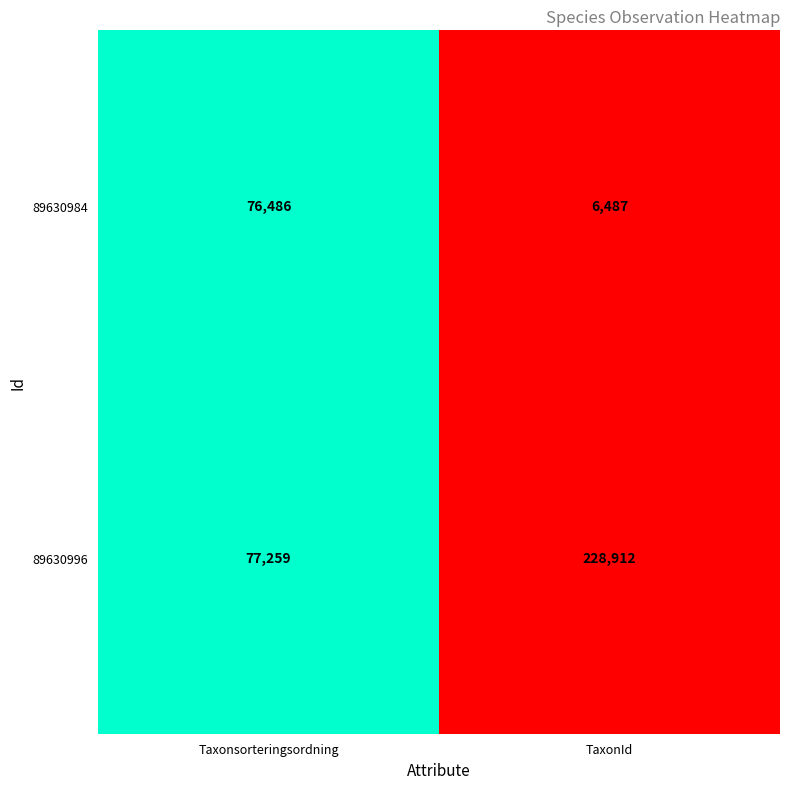

What is the difference between the 89630996 values at Taxonsorteringsordning and TaxonId?

151653